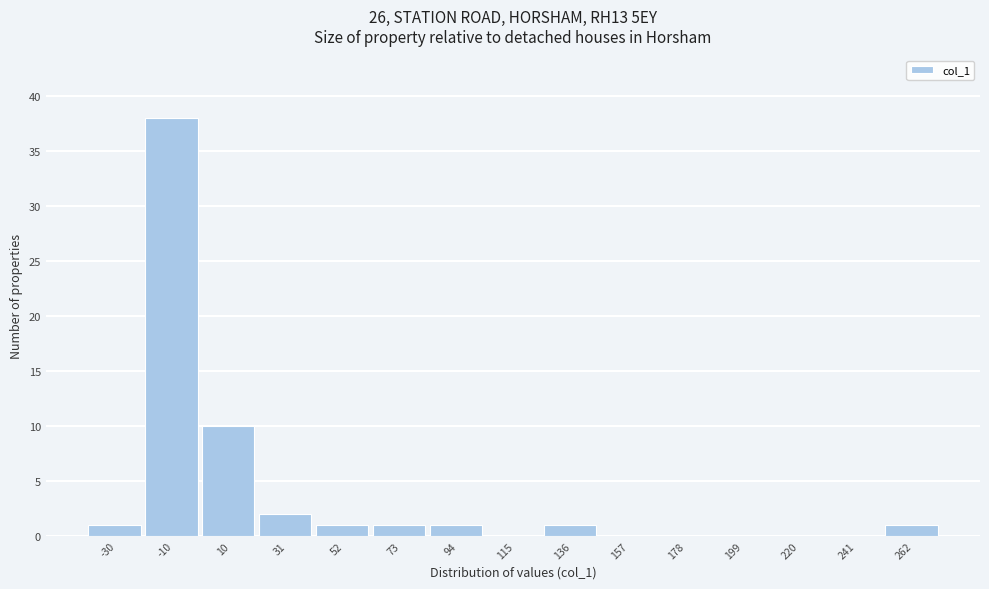

Reading left to right, list all the values displayed in this chart.

-30=1	-10=38	10=10	31=2	52=1	73=1	94=1	115=0	136=1	157=0	178=0	199=0	220=0	241=0	262=1